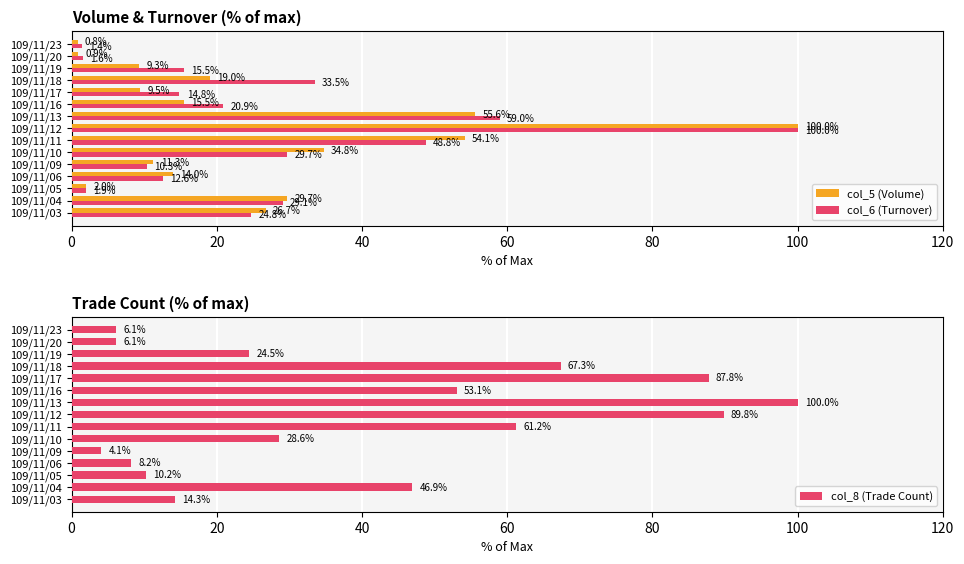

Is it true that col_8 (Trade Count) equals 94.9 at 109/11/18?

False